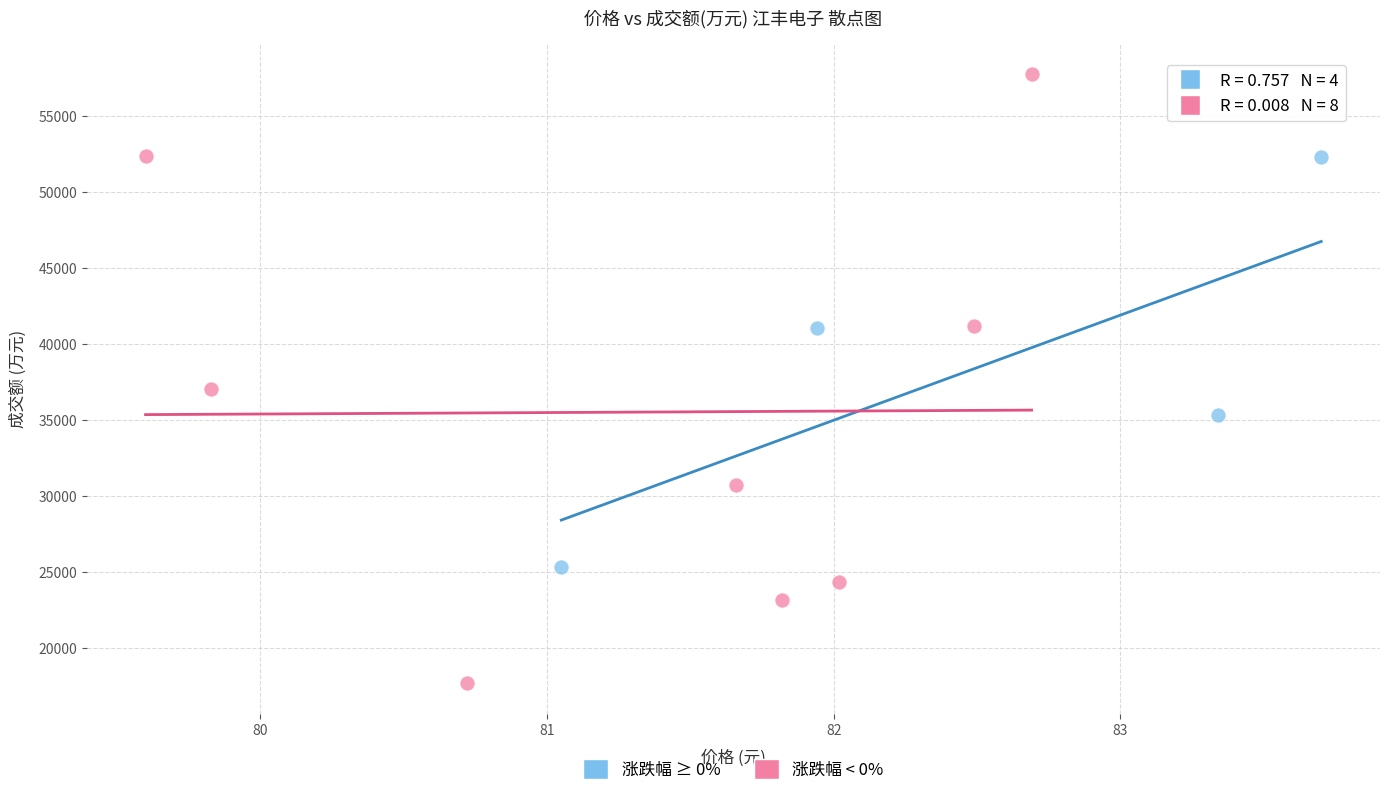

Which series contains the lowest Y value?

涨跌幅 < 0%